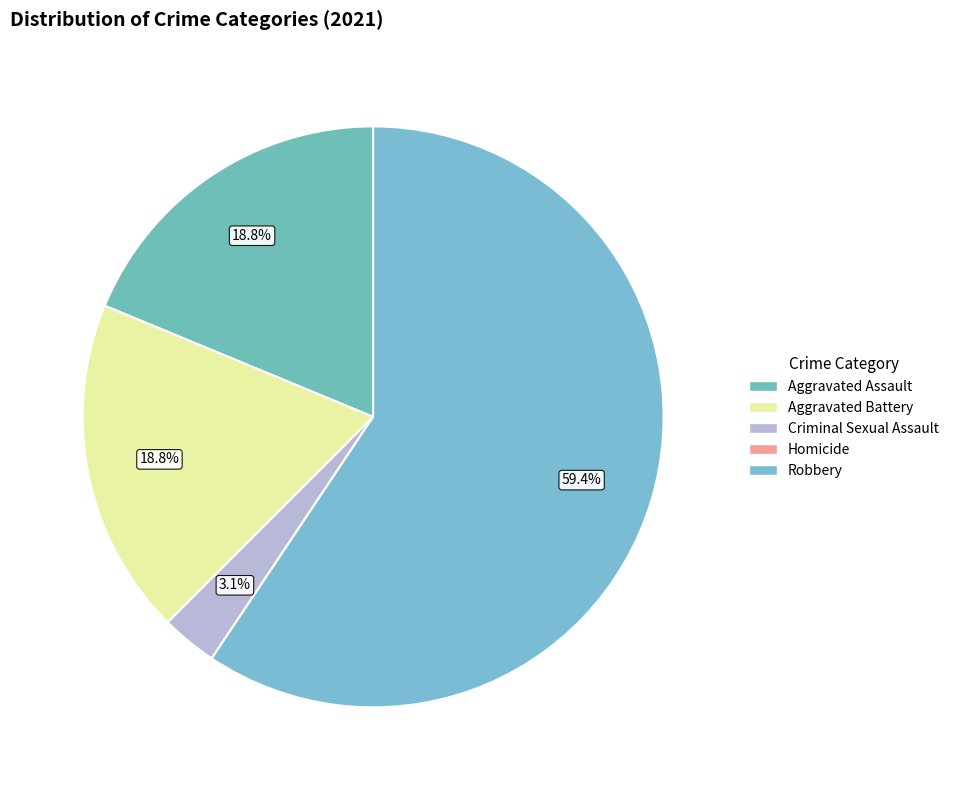

True or false: Homicide accounts for 5% of the total.

False